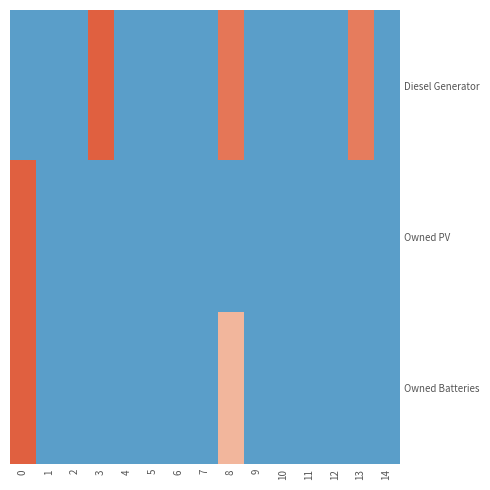

Count the number of categories in the chart.

15